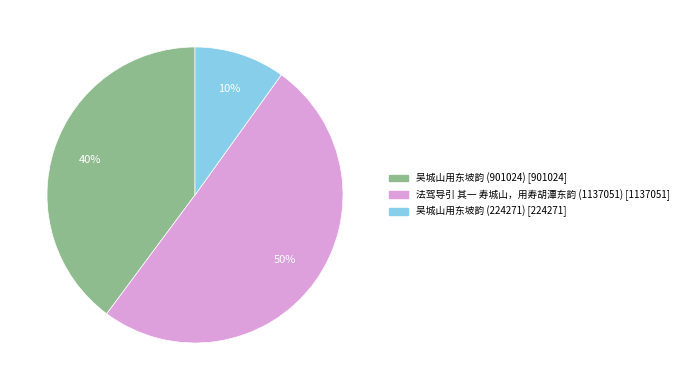

Combined, do 法驾导引 其一 寿城山，用寿胡潭东韵 (1137051) and 吴城山用东坡韵 (224271) account for over 50%?

Yes